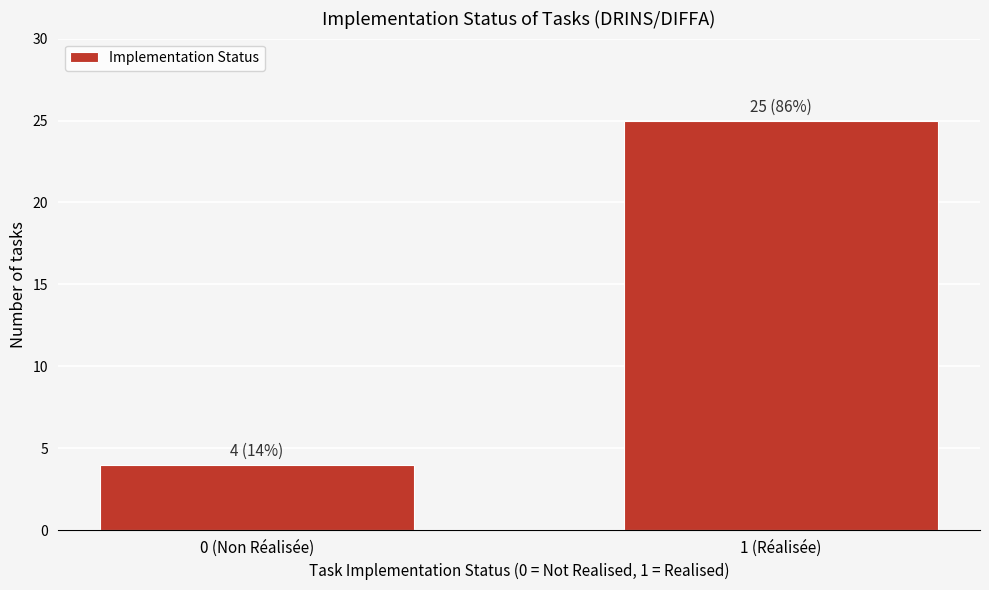

Reading left to right, what are all the values shown in this chart?

4	25